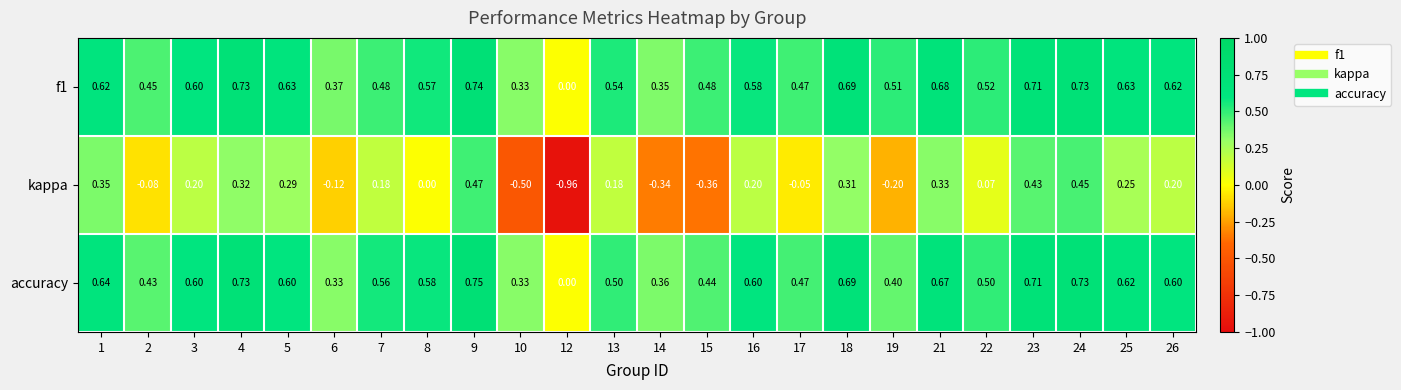

Is the value of f1 at 18 greater than the value of kappa at 14?

Yes